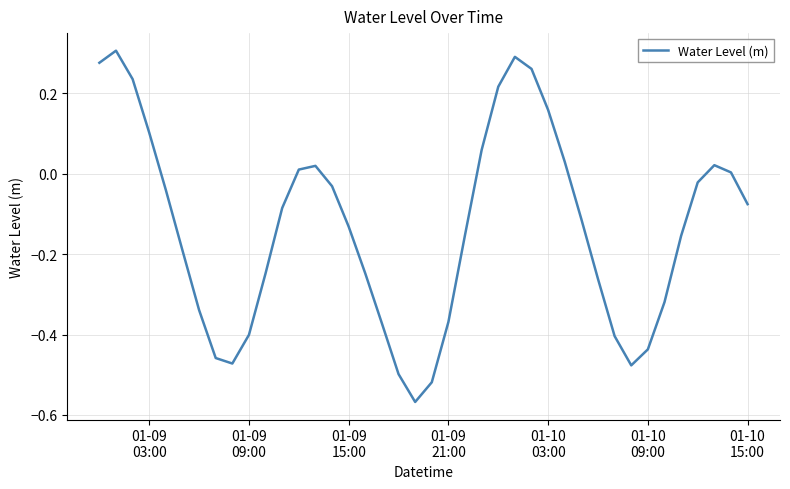

What is the difference between the maximum and minimum values?

0.9